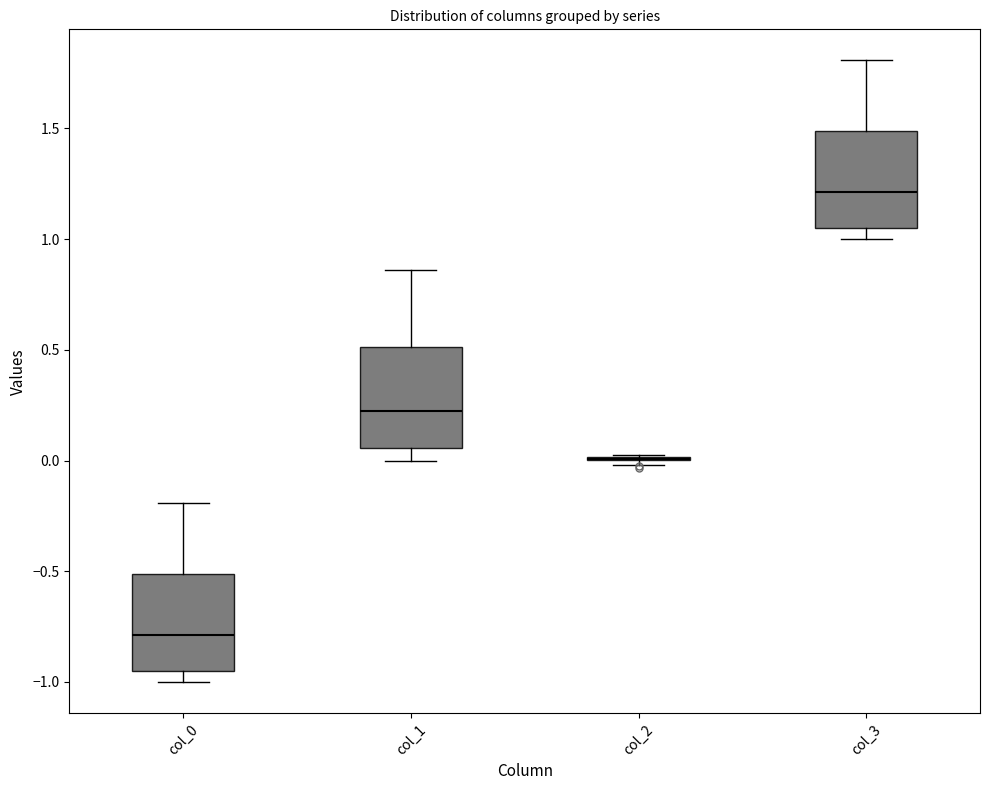

Reading left to right, read every box against the y-axis: the position of its median line, the range the box covers, and the ends of its whiskers. The values are not printed on the chart, so give them approximately, as read against the axis.

col_0: median -0.80, box -0.95 to -0.50, whiskers -1.00 to -0.20
col_1: median 0.20, box 0.05 to 0.50, whiskers 0.00 to 0.85
col_2: box collapsed to a line at 0.00, whiskers 0.00 to 0.05
col_3: median 1.20, box 1.05 to 1.50, whiskers 1.00 to 1.80